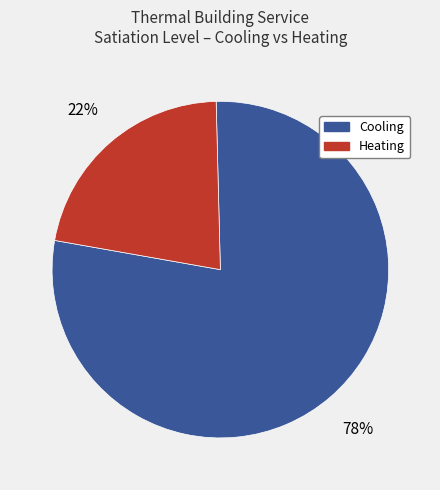

Do Cooling and Heating together represent more than half of the pie?

Yes